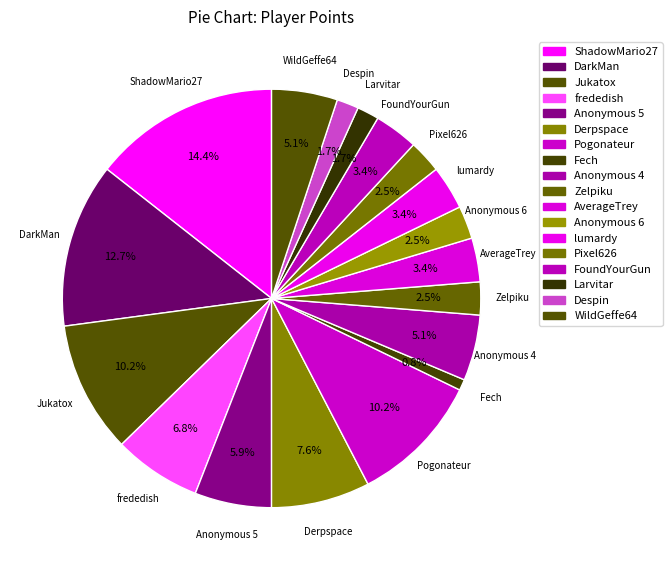

To the nearest percent, what percentage of the pie is Zelpiku?

3%